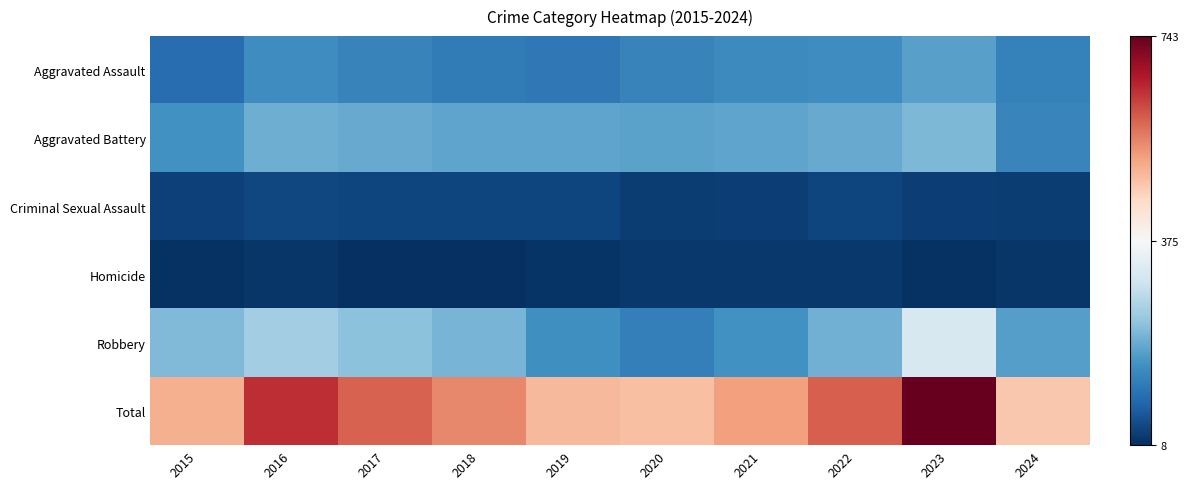

Which label corresponds to the smallest value in the chart?

2017